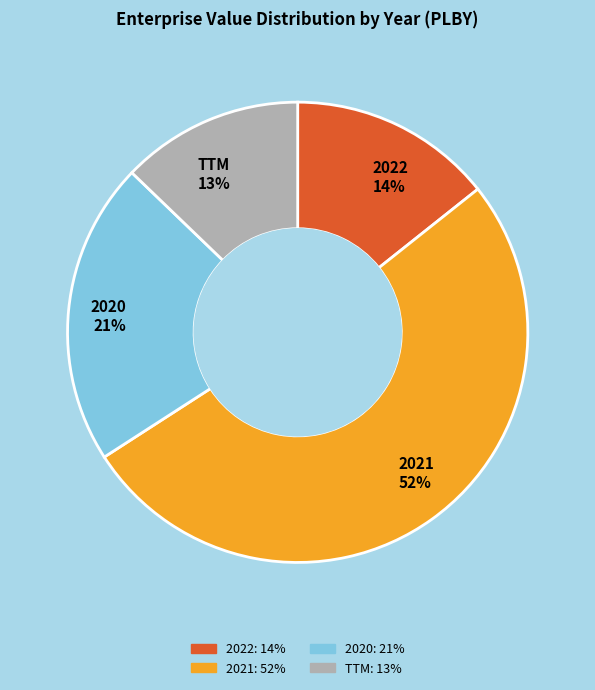

To the nearest percent, what is the combined percentage of 2022 and 2021?

66%